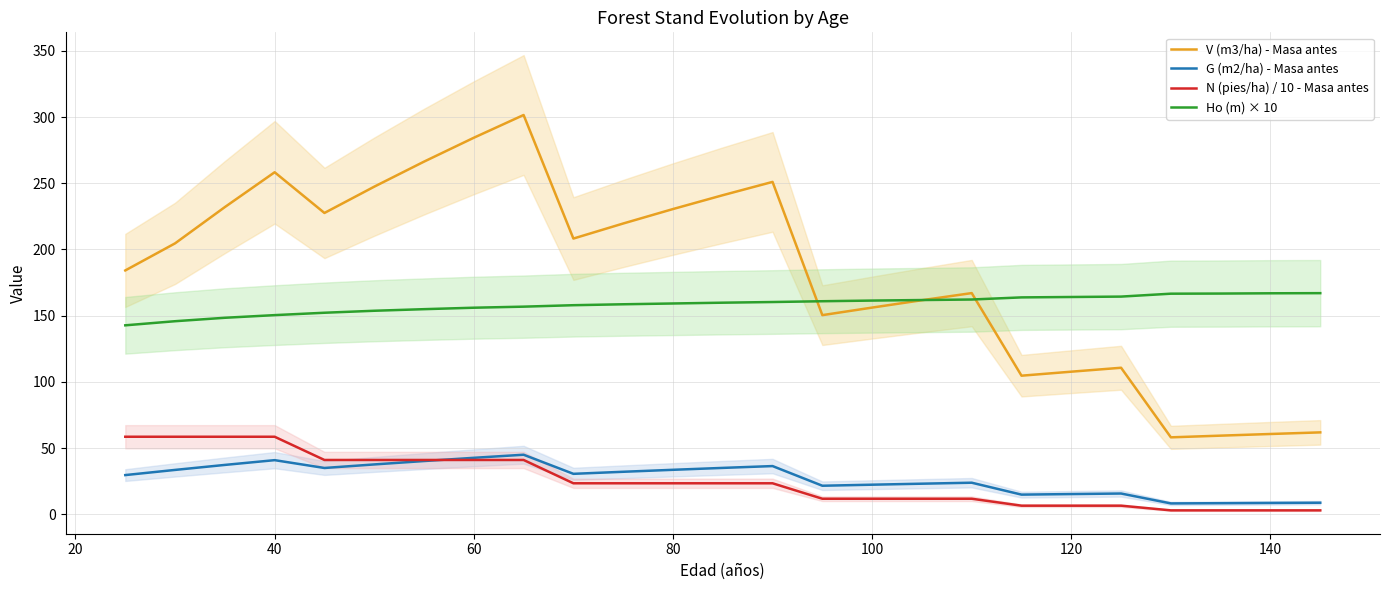

True or false: G (m2/ha) - Masa antes and V (m3/ha) - Masa antes intersect in this chart.

False